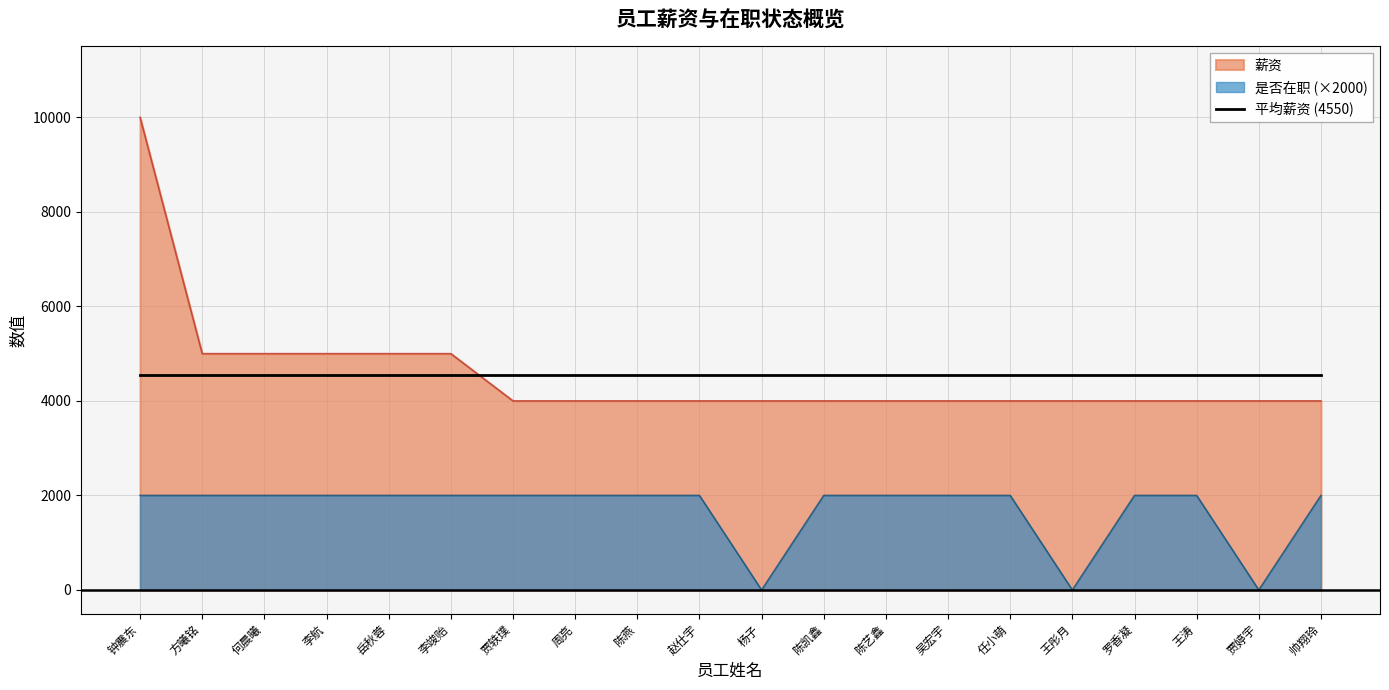

What is the greatest value displayed?

10000